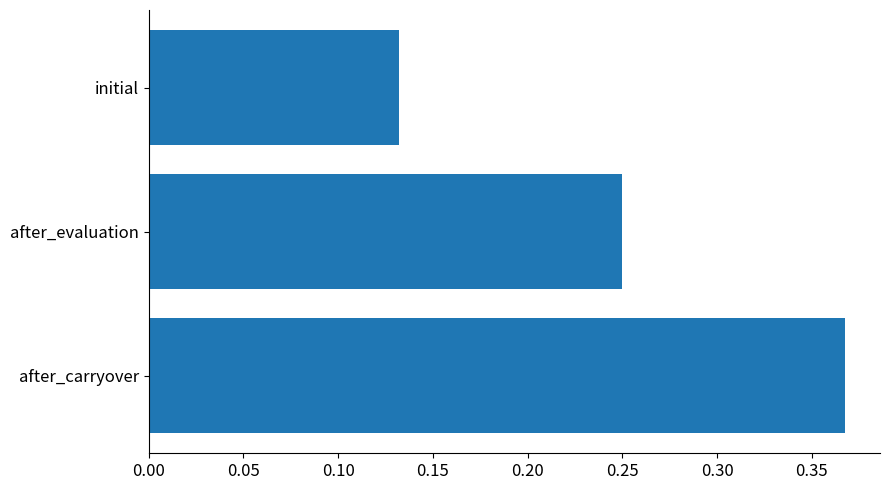

Are the bars horizontal?

Yes